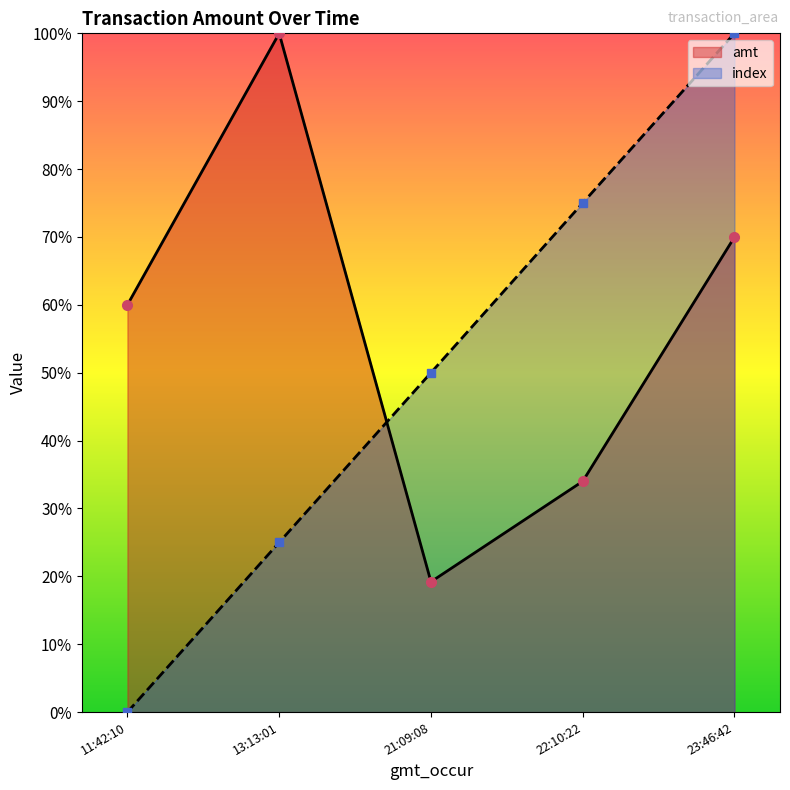

After their last crossing, which series has the higher values: index or amt?

index